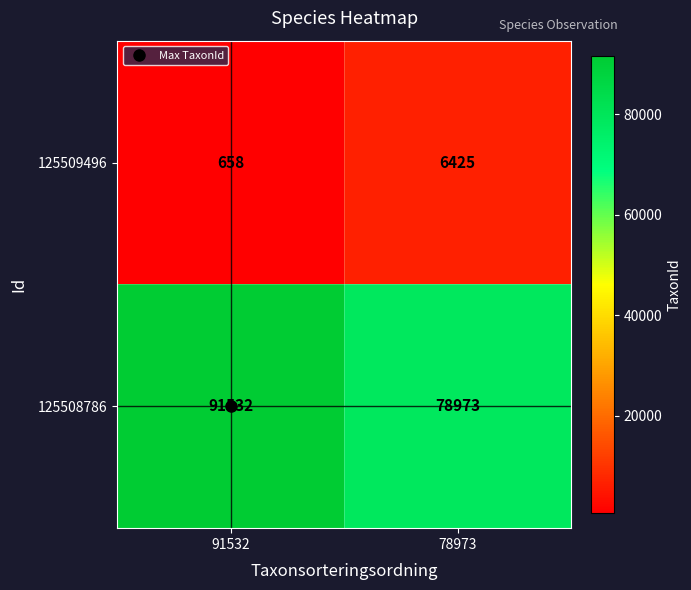

At which label does 125509496 reach its peak?

78973